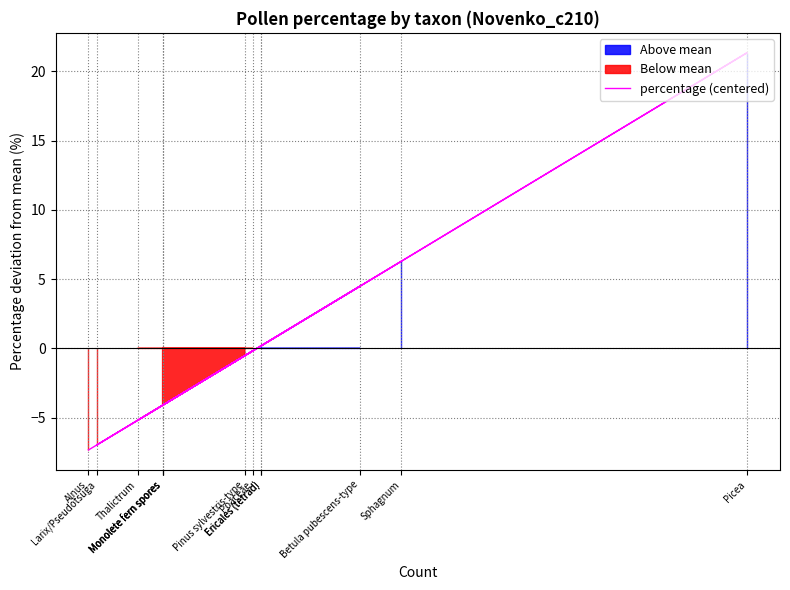

Approximately how many times larger is the value at Sphagnum compared to Betula pubescens-type?

1.4